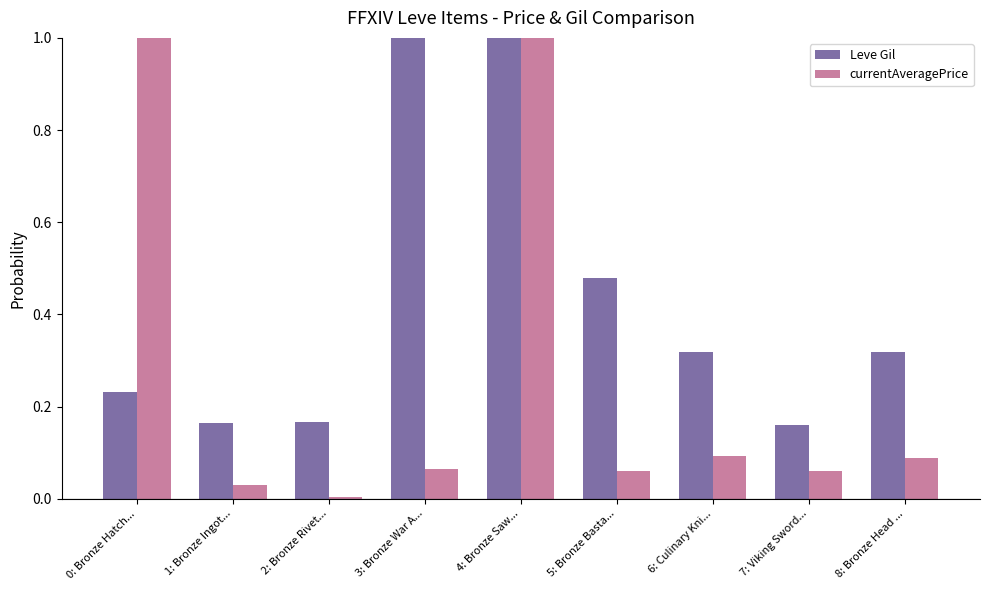

Does the chart contain stacked bars?

No